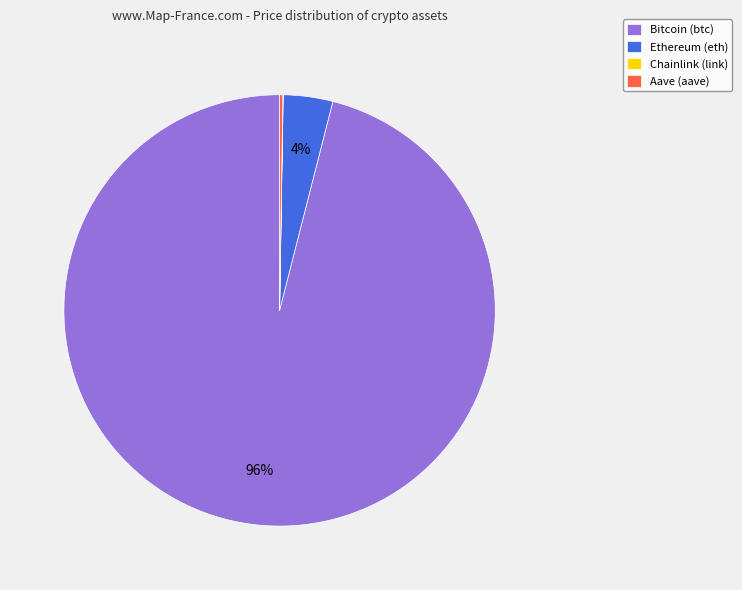

To the nearest percent, what is the difference between the largest and smallest slice percentages?

96%